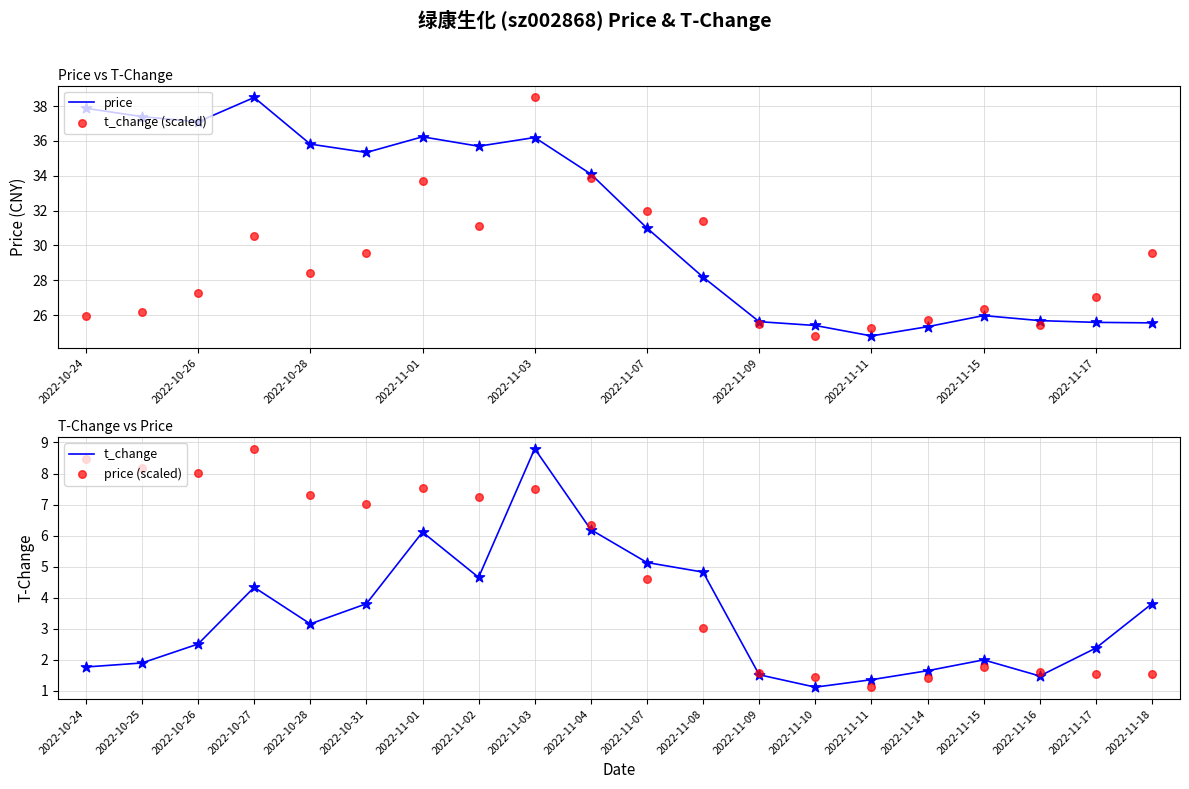

The price series shows 43.4 at 2022-11-17. True or false?

False